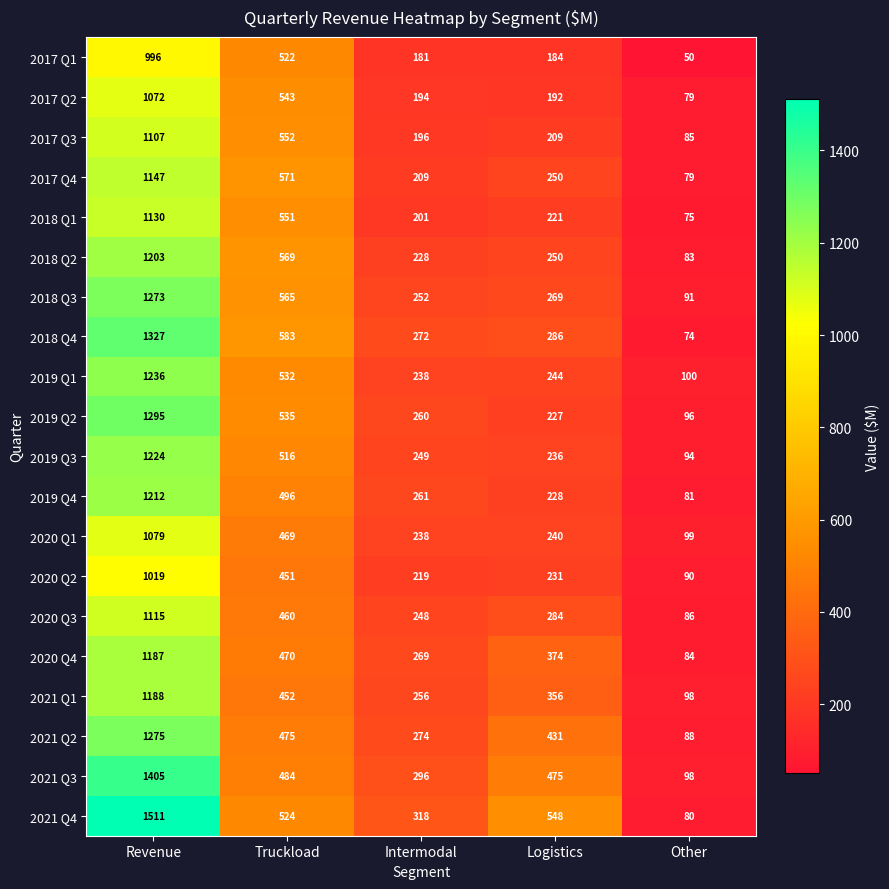

True or false: 2019 Q4 has a value of 20 at Other.

False